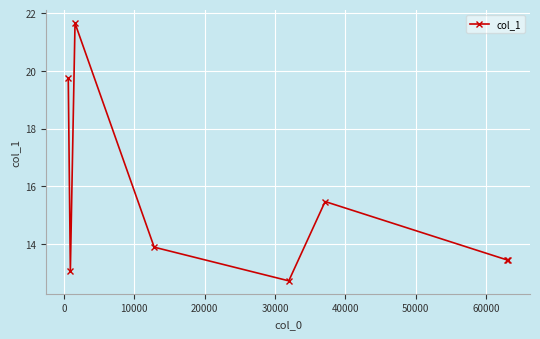

What is the greatest value displayed?

21.7